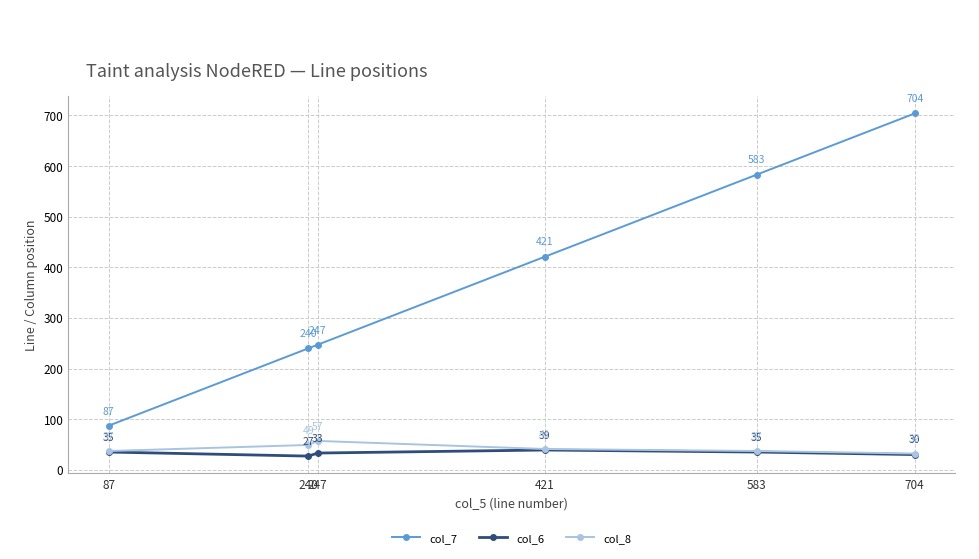

What is the value of the col_8 point at the 6th from the left?

32